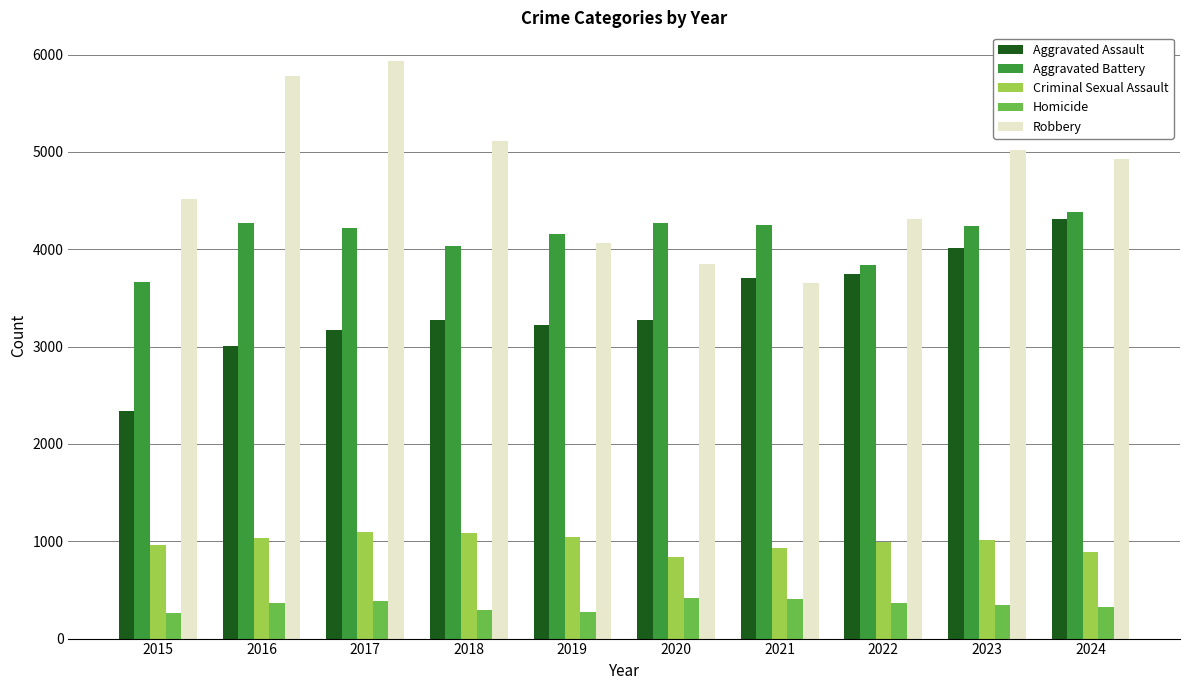

What is the sum of the Aggravated Battery values at 2017 and 2021?

8467